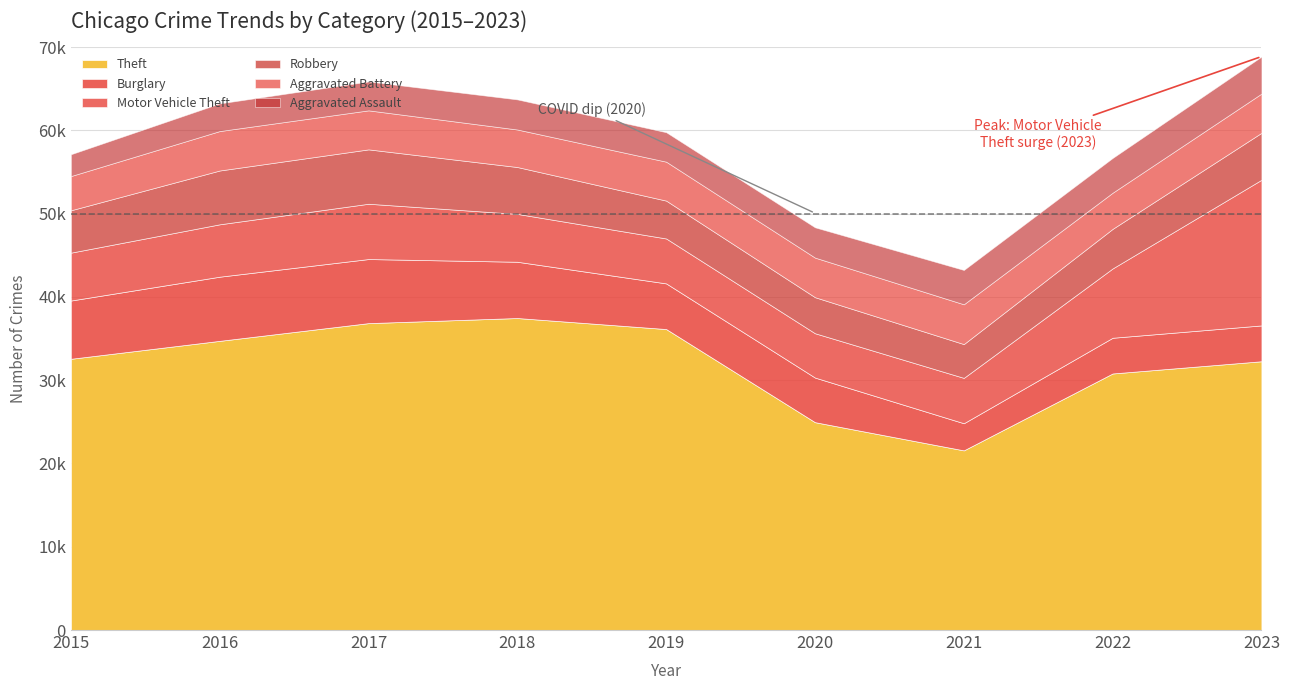

Does the chart display data point markers on the line(s)?

No